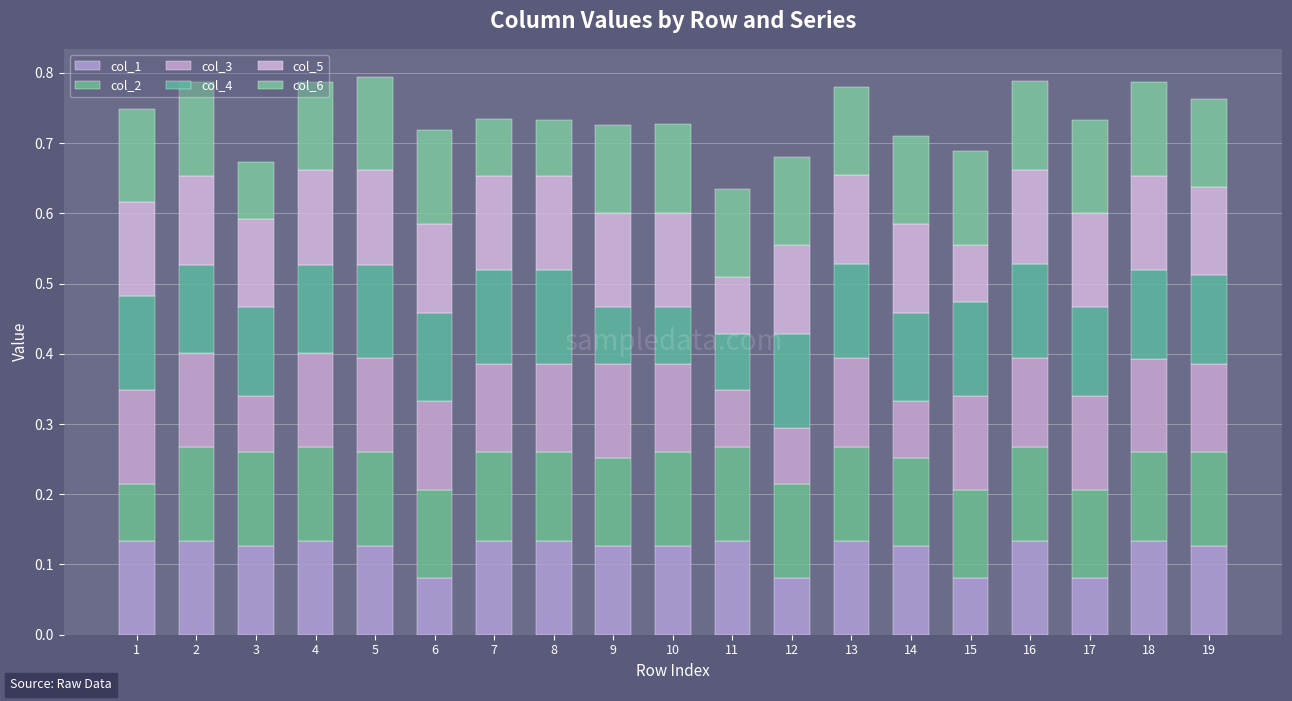

How many bars are there in total?

19